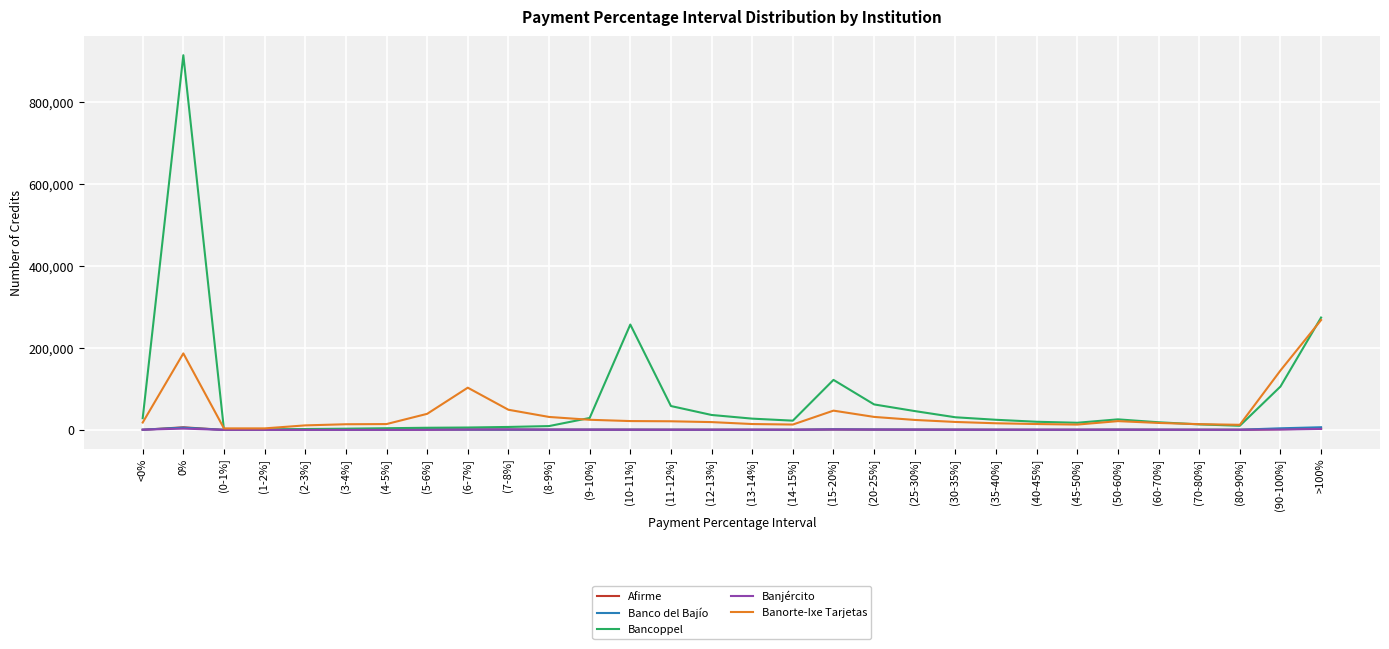

Between 0% and (12-13%], which series saw the biggest shift?

Bancoppel